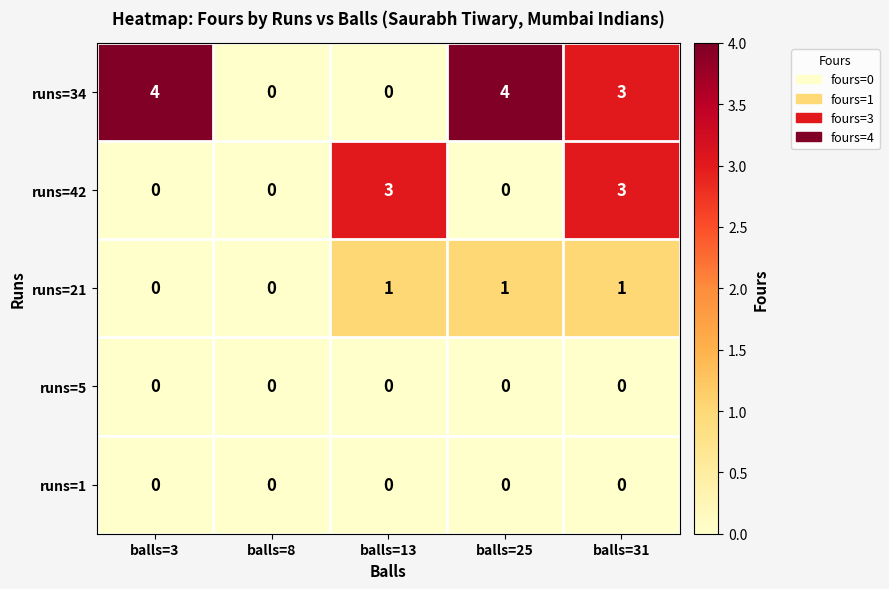

How many data points does each series have?

5